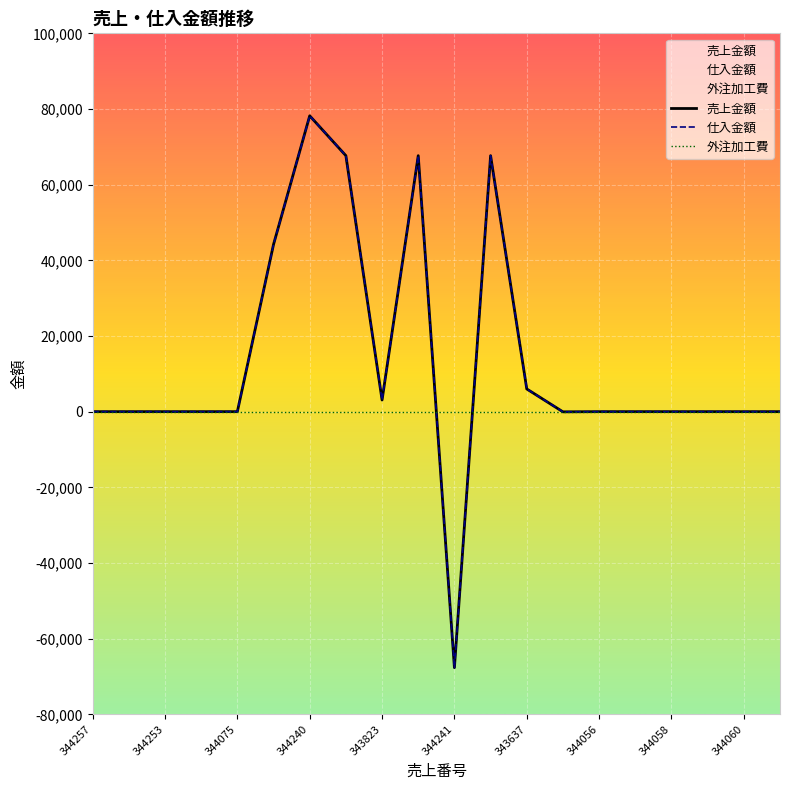

What is the lowest value of the 仕入金額 series?

-67663